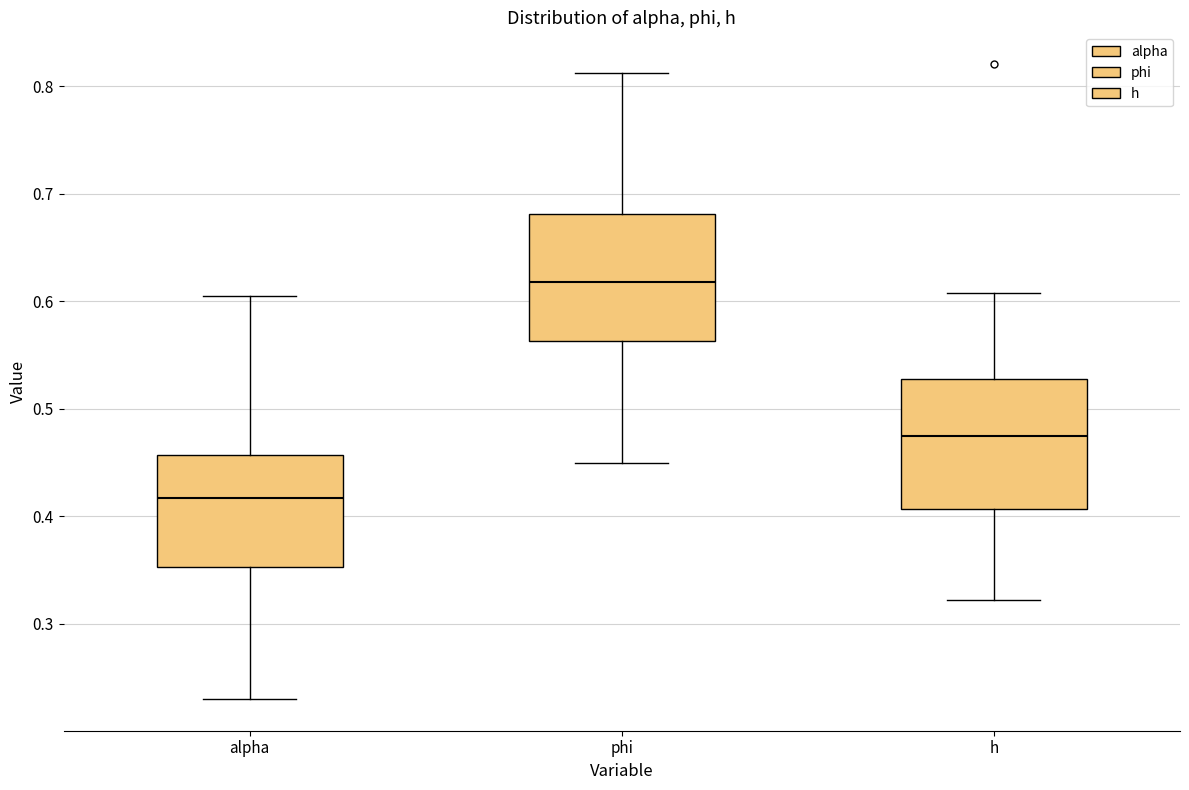

Which box has the lowest median line?

alpha